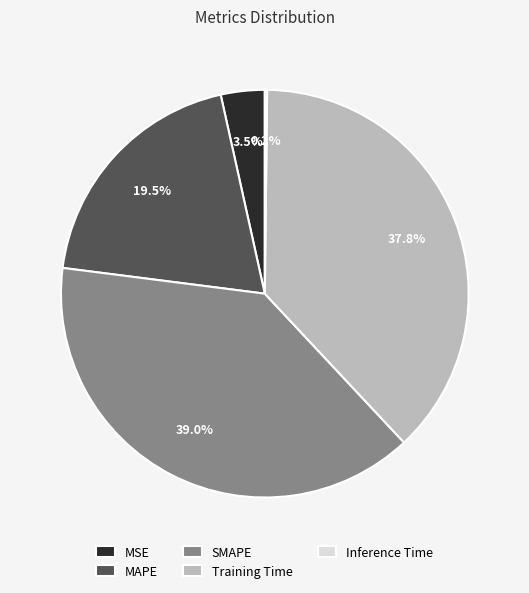

Do SMAPE and Training Time together represent more than half of the pie?

Yes